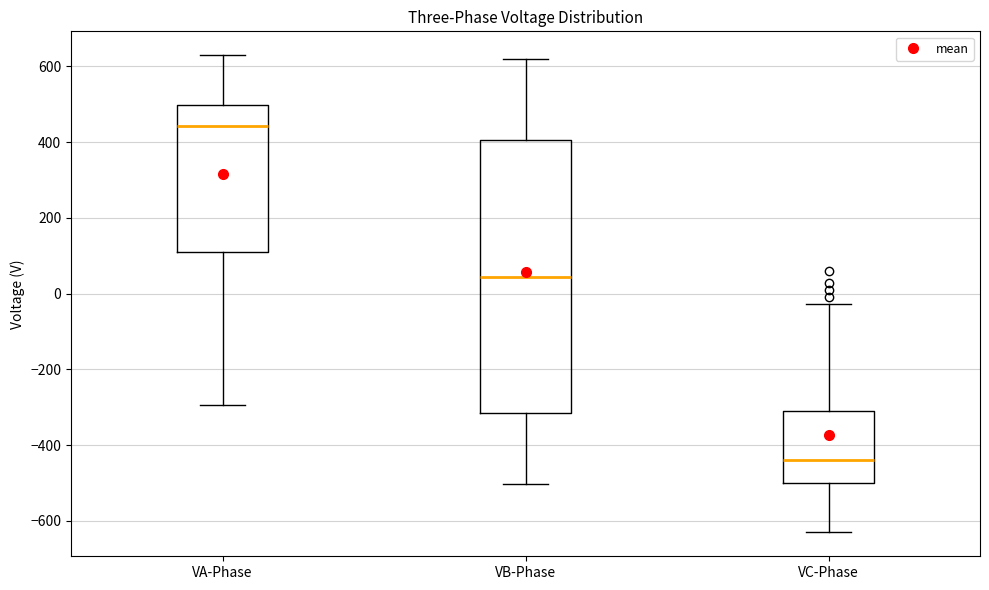

Which box has the highest median line?

VA-Phase